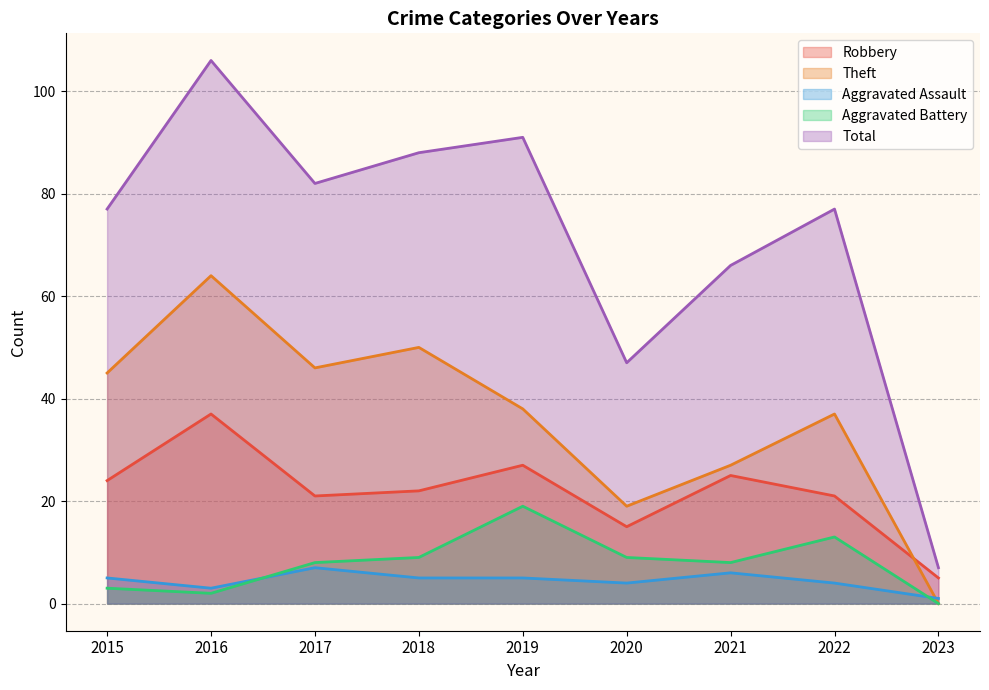

Between 2023 and 2018, which is larger?

2018